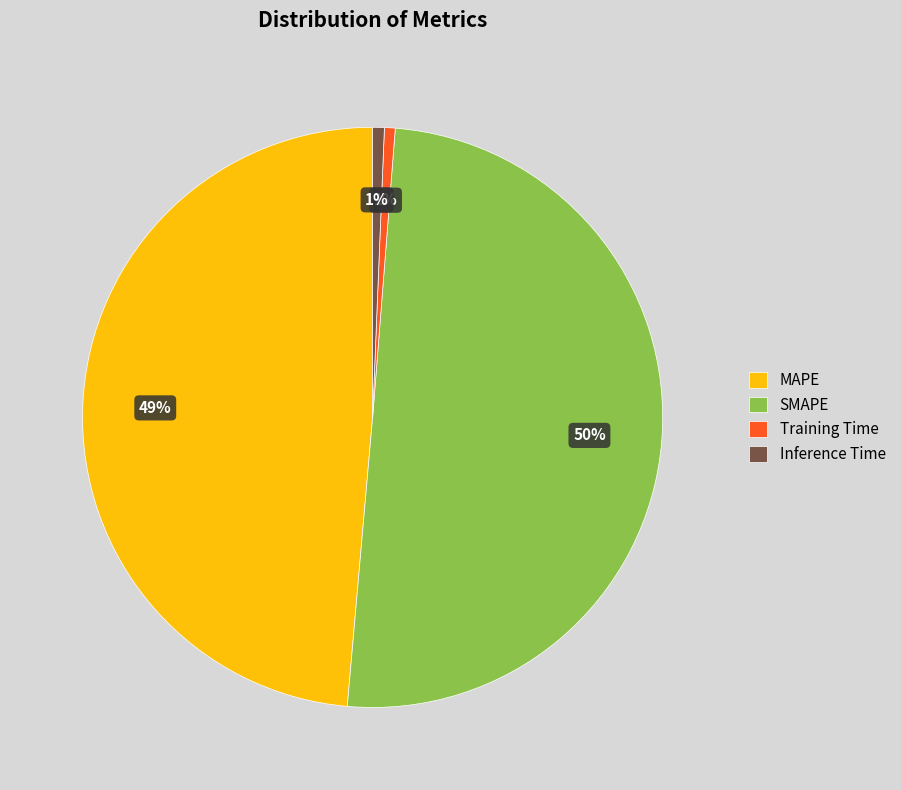

Is it true that Inference Time is 11% of the pie?

False